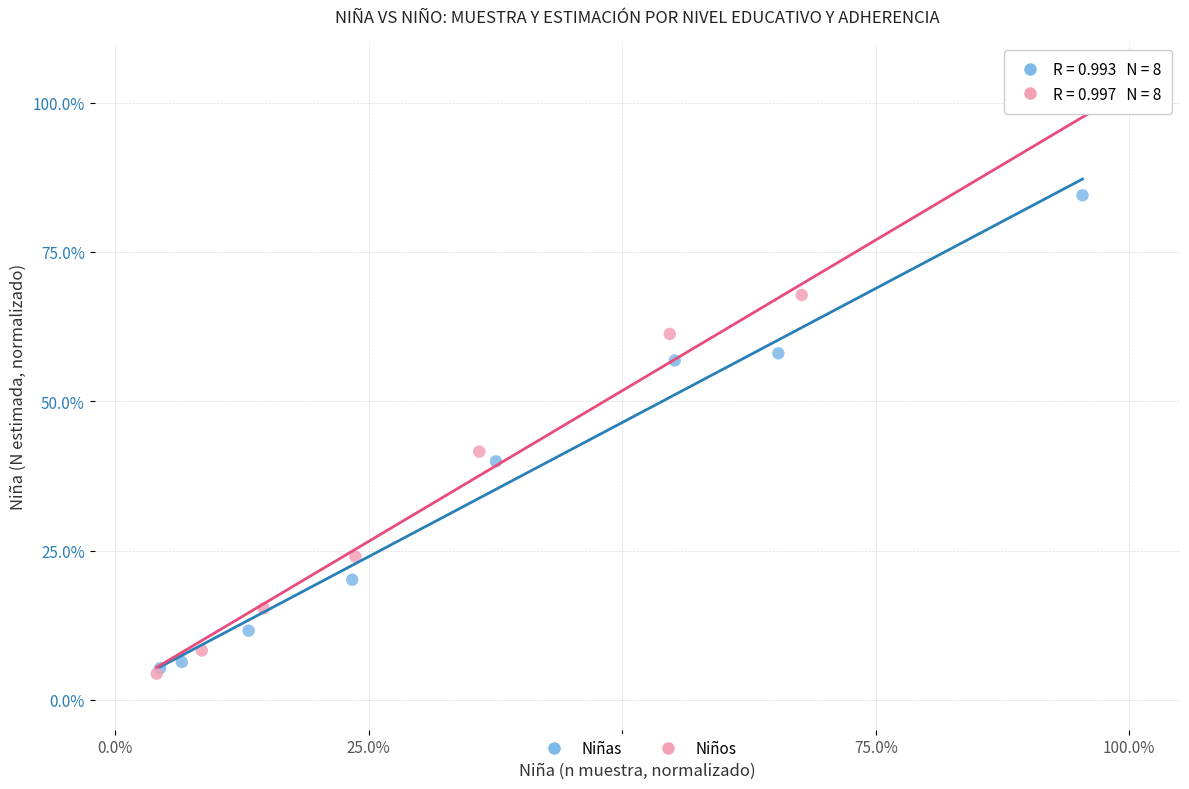

Which series contains the highest Y value?

Niños